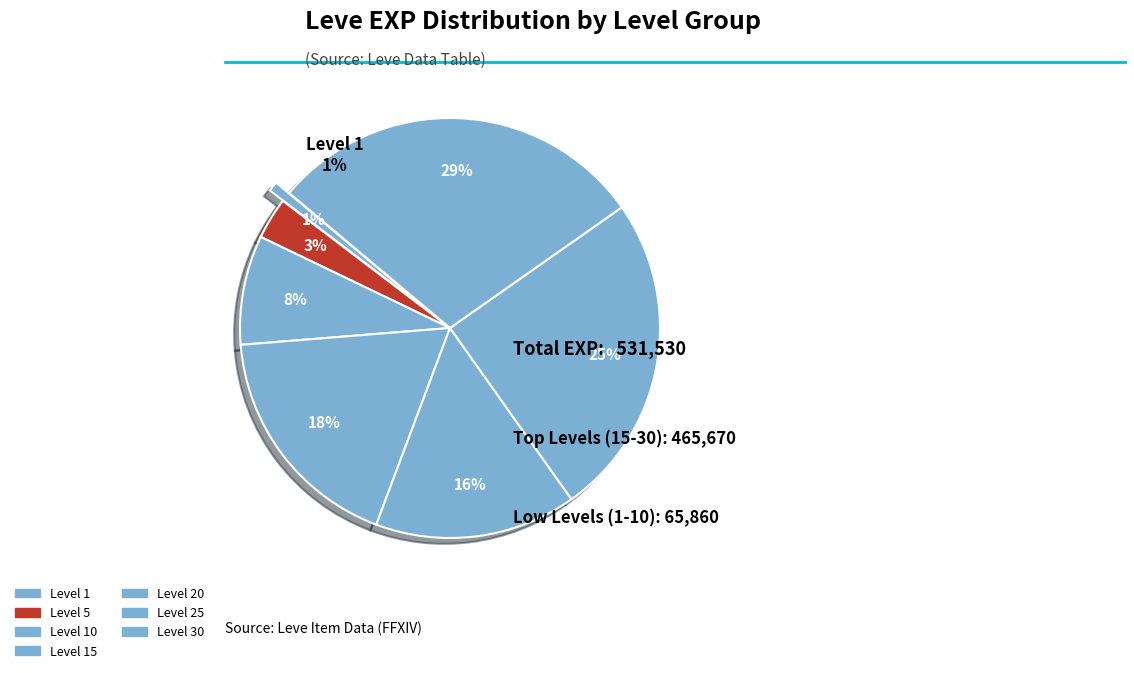

Combined, do Copper and Robbers and Gorgeous Gorget account for over 50%?

No